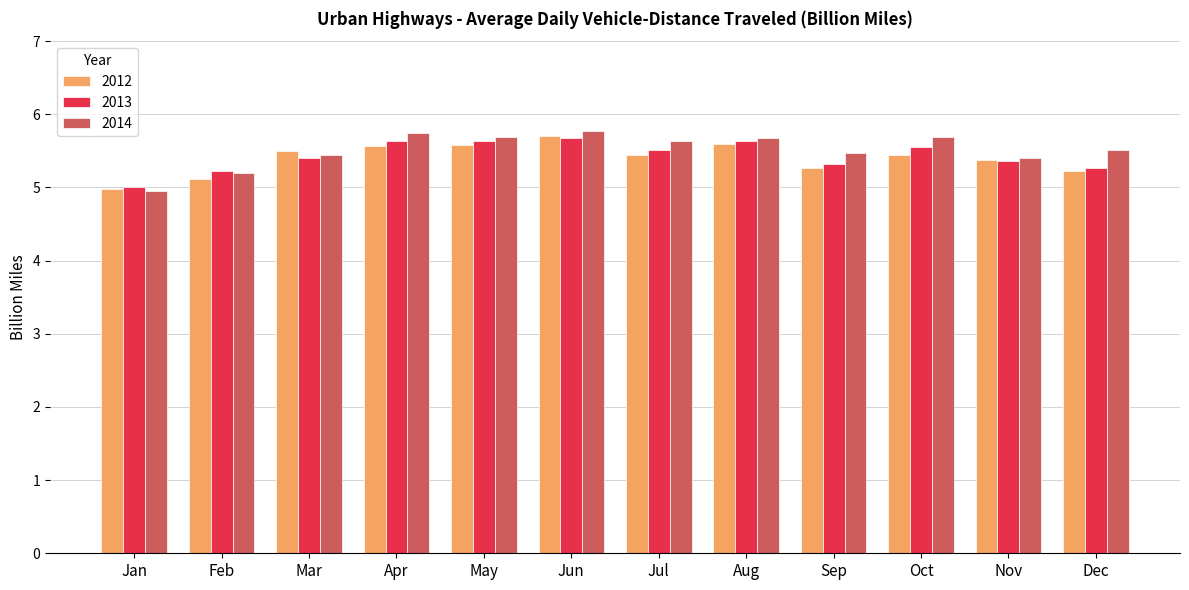

Which series has the largest total across all categories?

2014